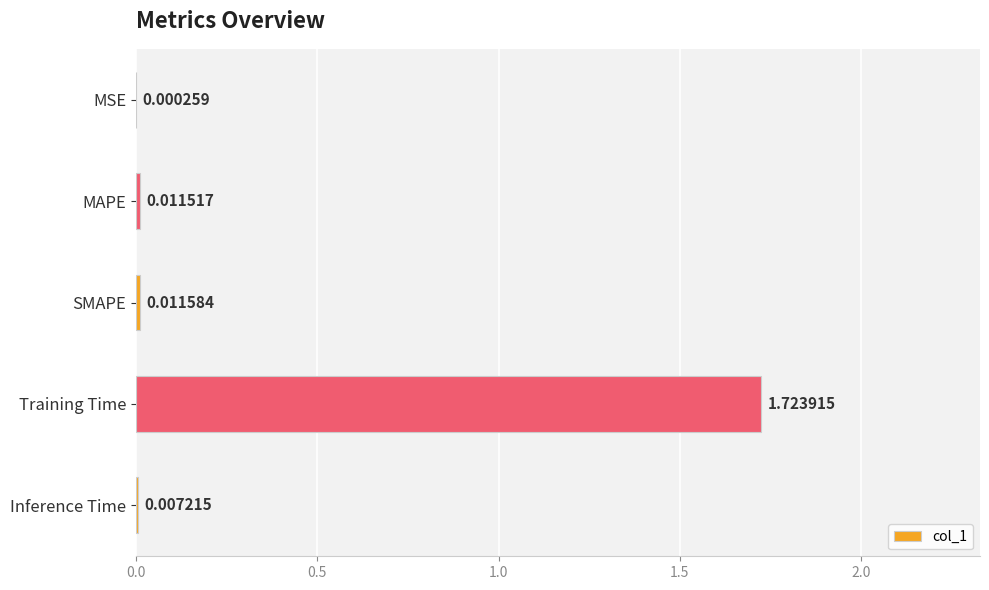

At which category does the chart reach its peak across all series?

Training Time